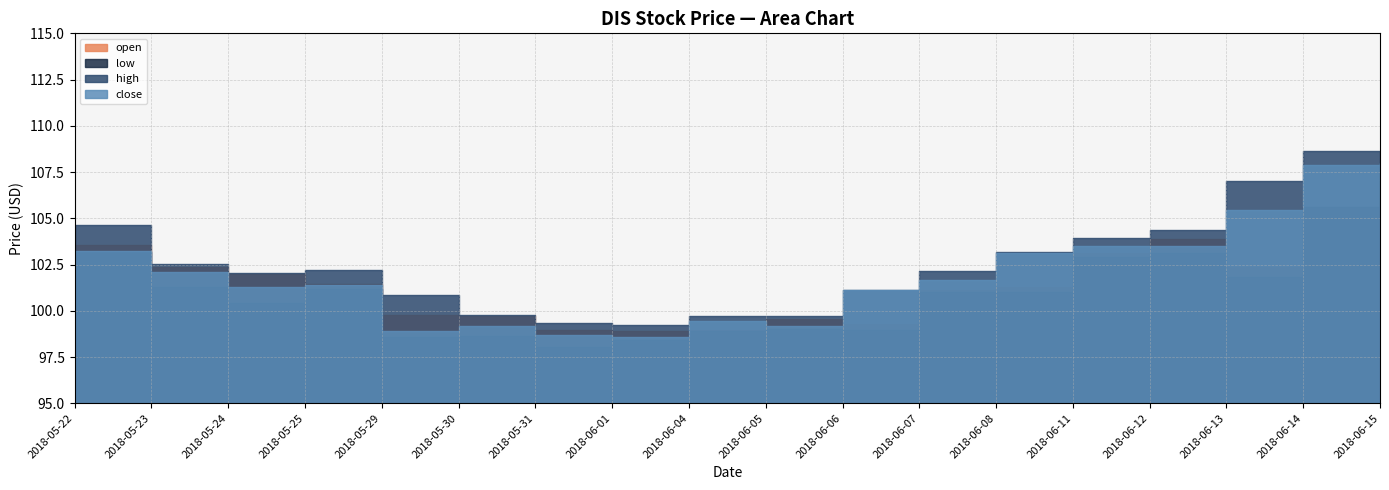

List the series in order of their overall mean, lowest first.

low, open, close, high